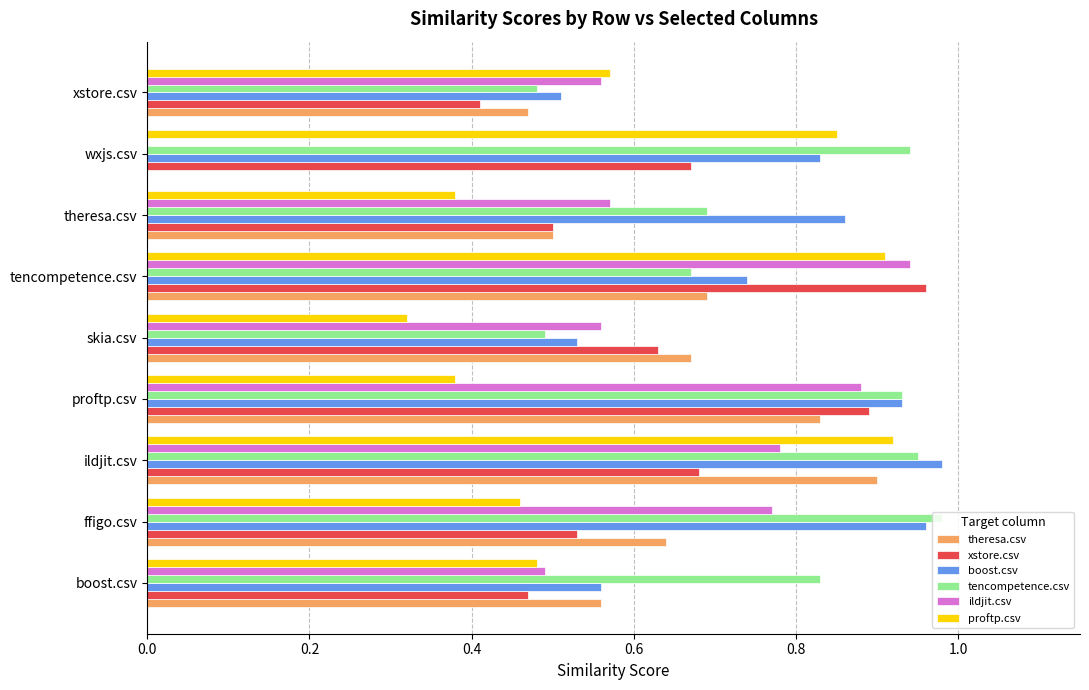

Is it true that xstore.csv equals 0.5 at theresa.csv?

True